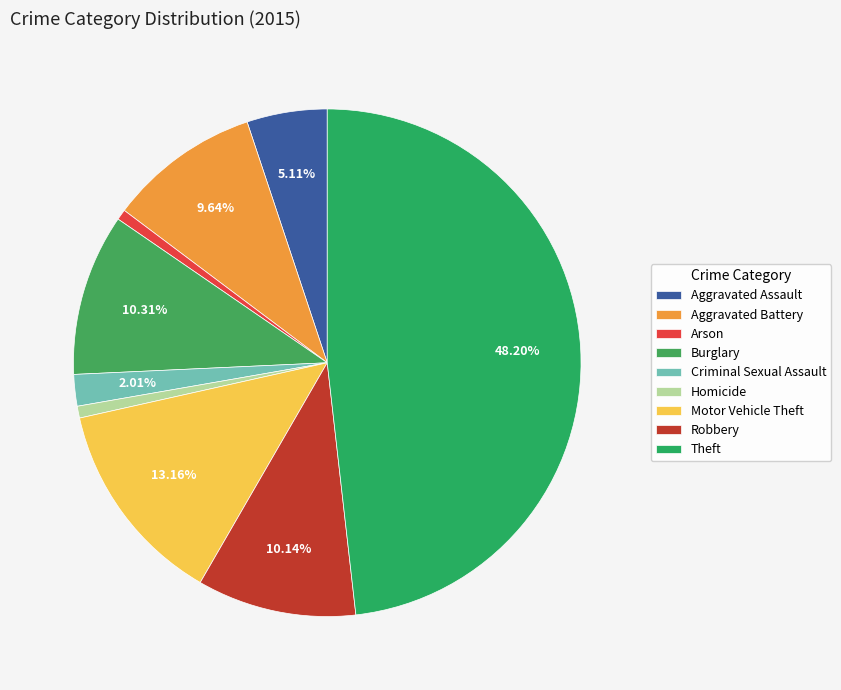

What is the ratio of the value at Aggravated Battery to the value at Homicide?

12.8